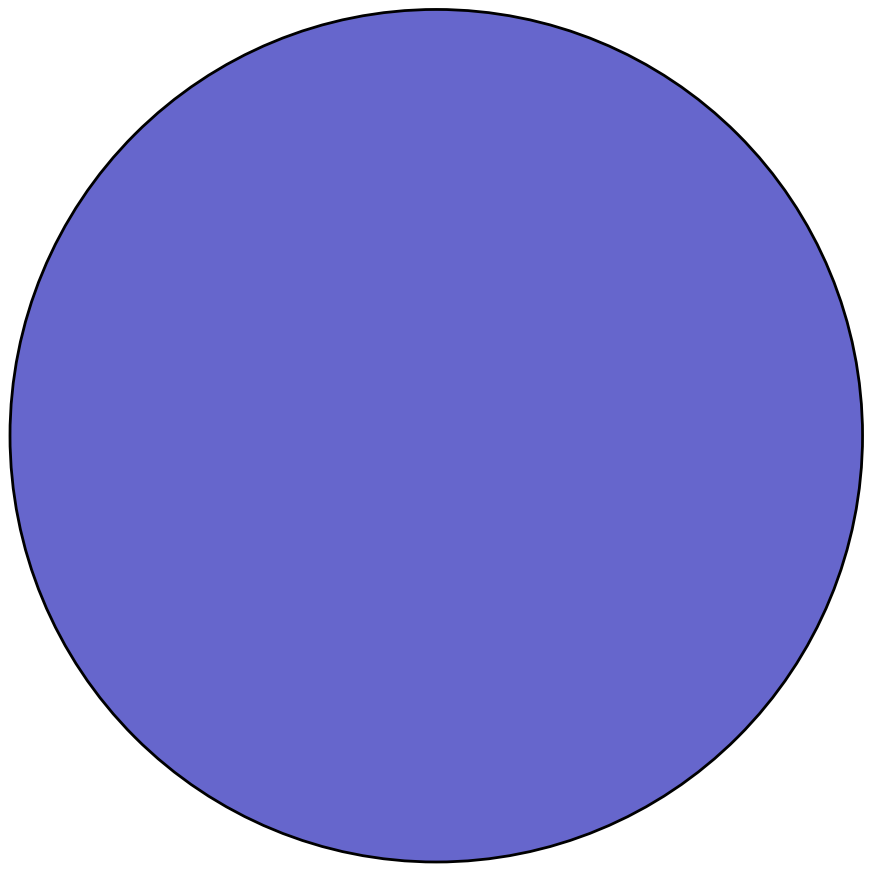

Rank the categories by value from highest to lowest.

C, epsilon